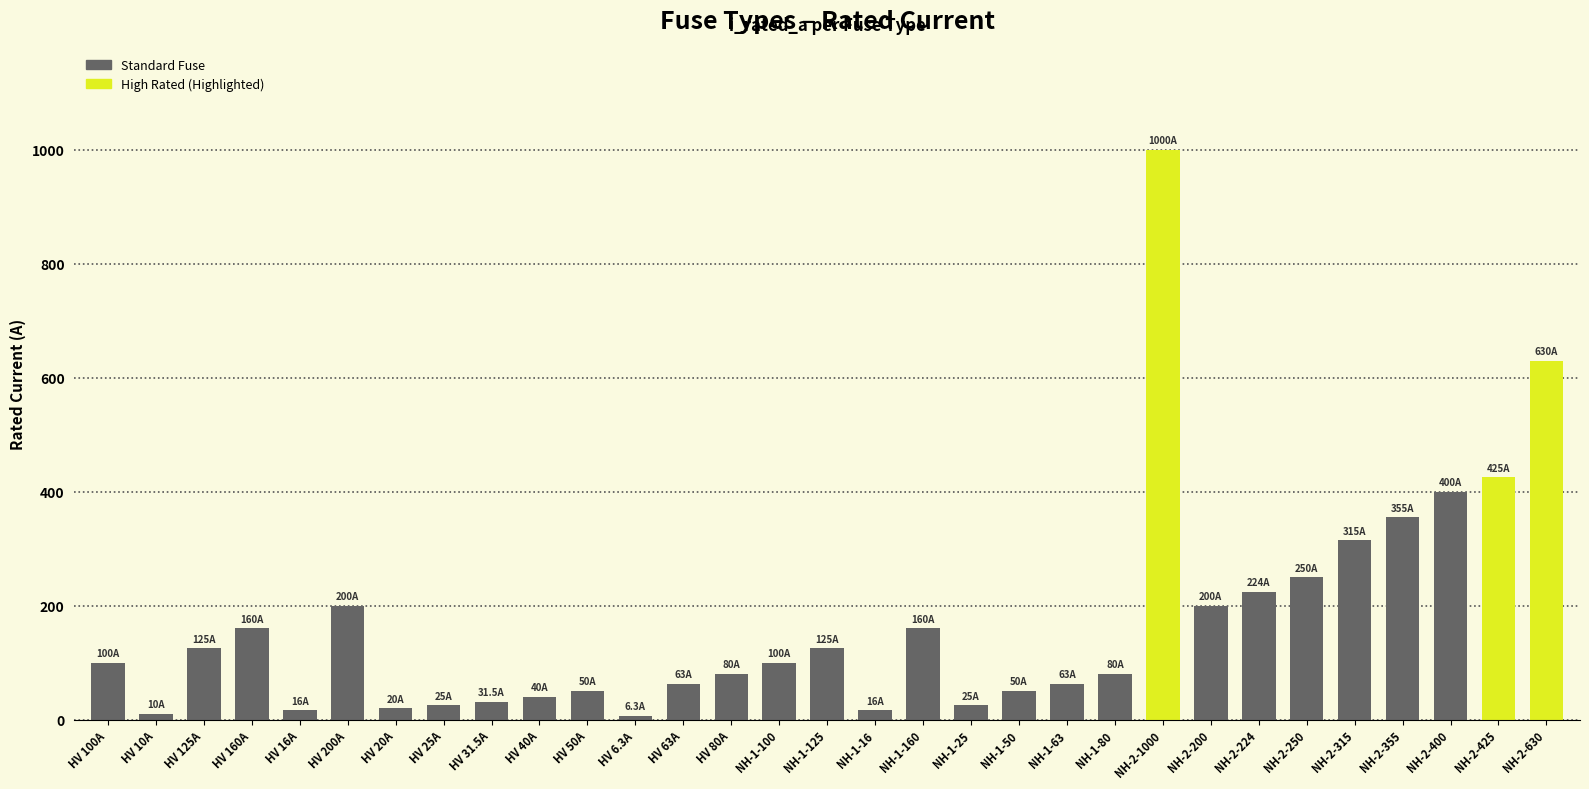

What is the difference between the maximum and minimum values?

993.7